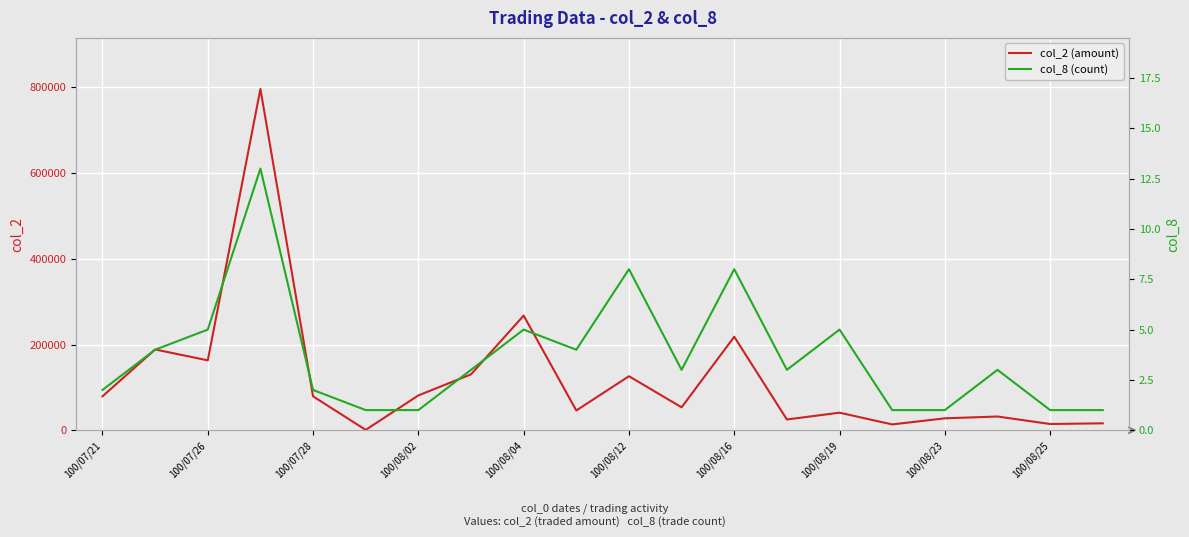

The value of col_2 (amount) at 100/08/12 is 126000. True or false?

True